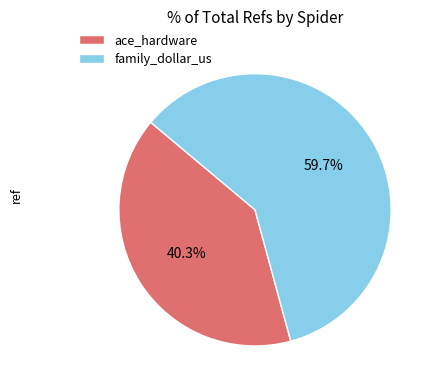

How many slices are in this pie chart?

2